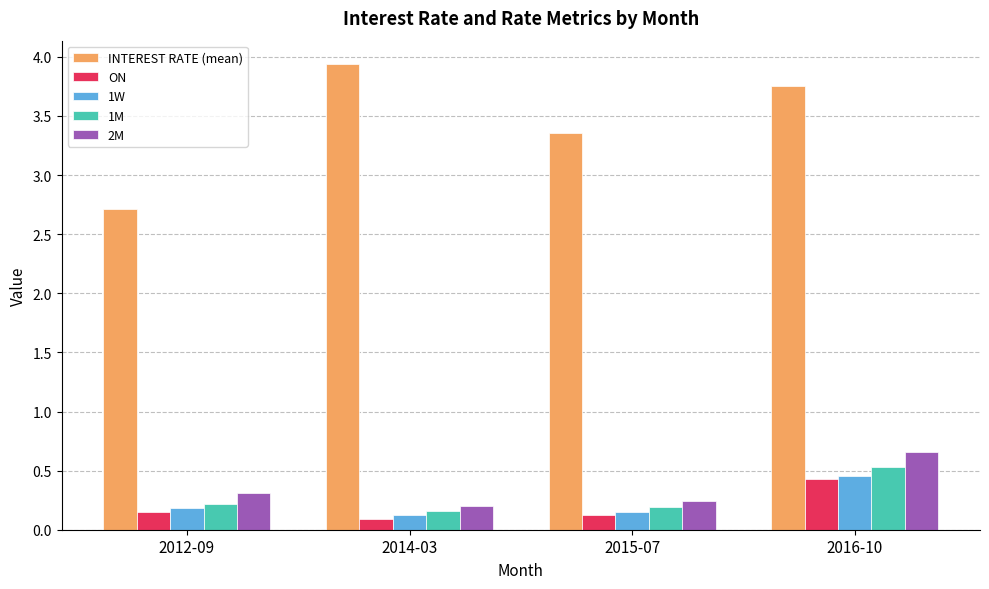

What is the spread (max minus min) of values at 2014-03?

3.9